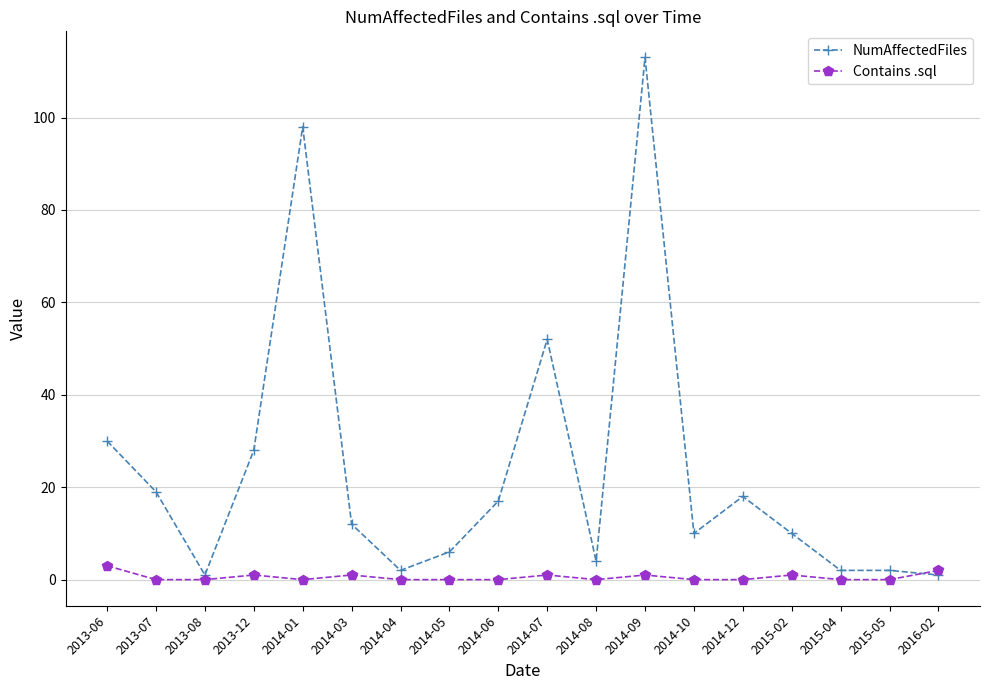

Where does the NumAffectedFiles series first go above 12?

2013-06